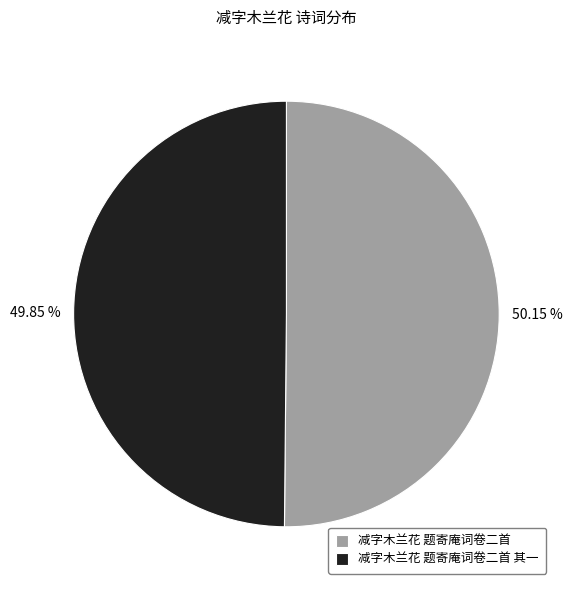

What is the ratio of the value at 减字木兰花 题寄庵词卷二首 to the value at 减字木兰花 题寄庵词卷二首 其一?

1.0